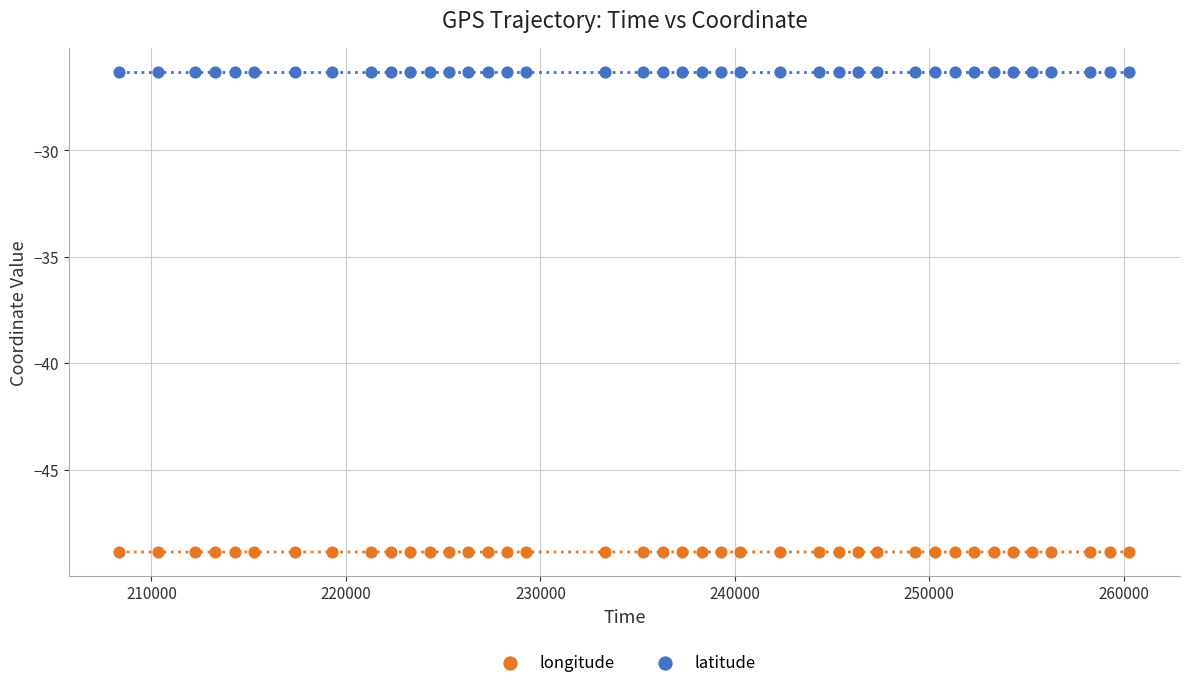

Which series reaches the maximum Y coordinate?

latitude